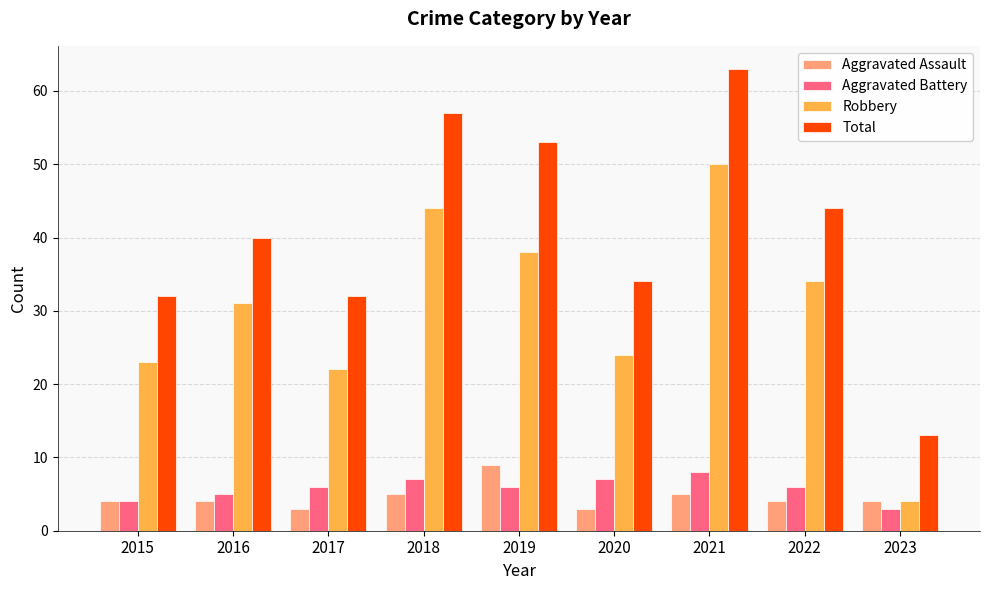

Which series changed the most between 2017 and 2023?

Total